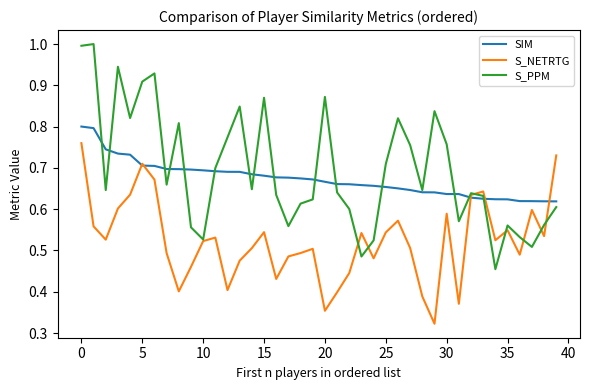

Which series ends up on top after the final intersection of S_PPM and S_NETRTG?

S_NETRTG